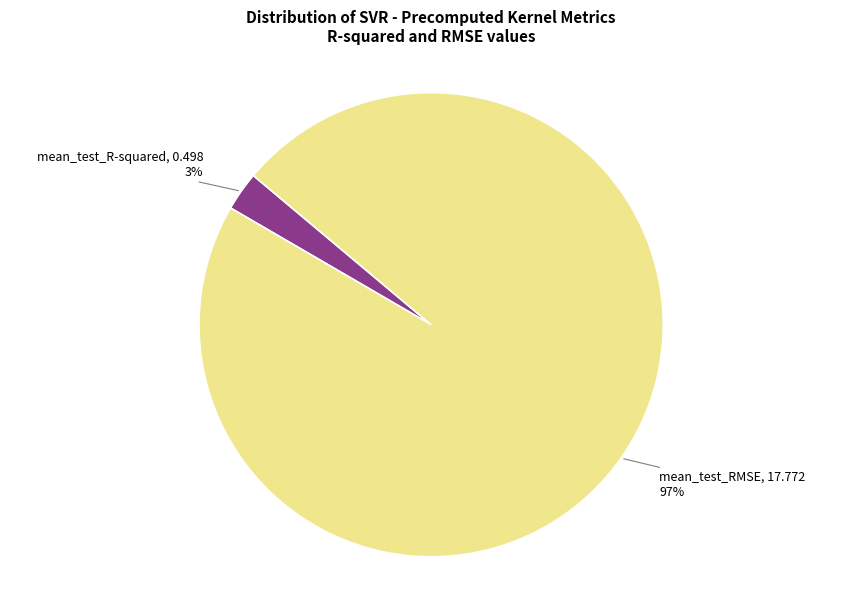

Count the number of slices in the pie.

2